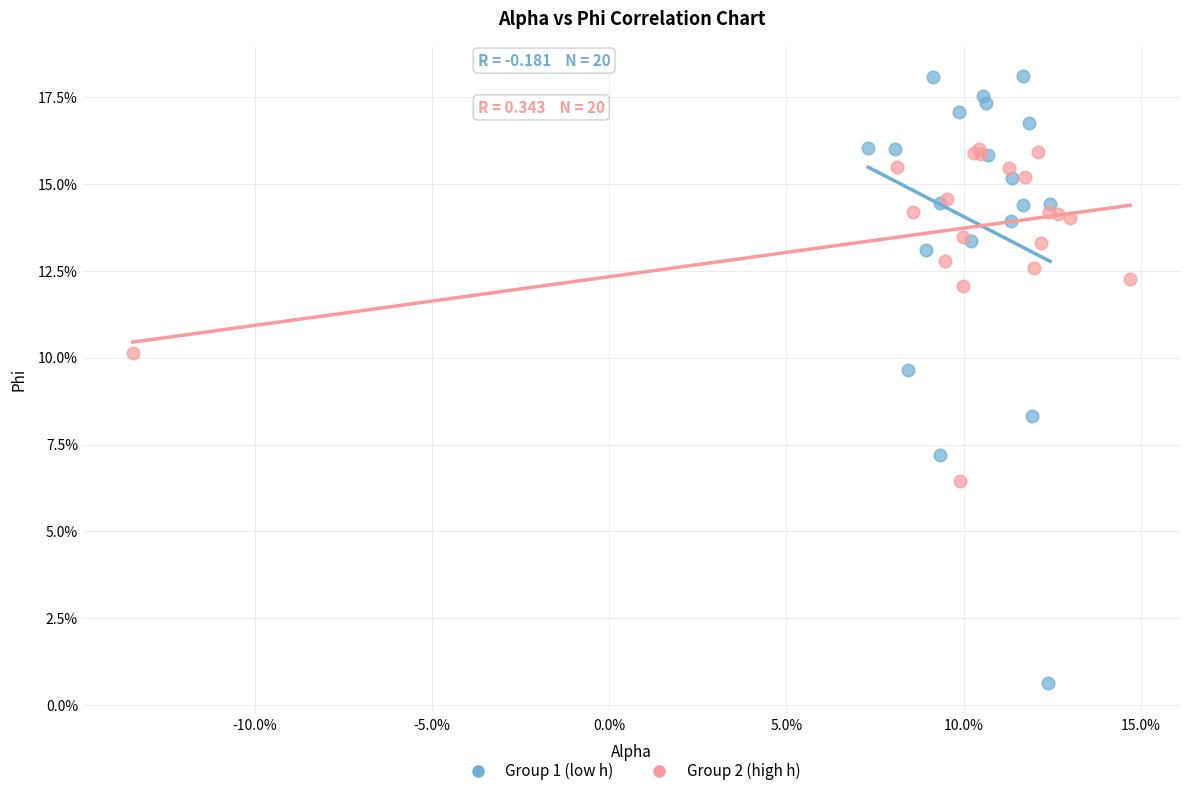

What are all the series names shown in the legend?

Group 1 (low h), Group 2 (high h)